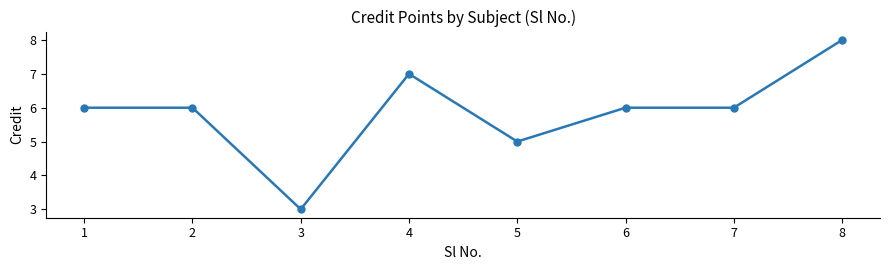

Which label corresponds to the largest value in the chart?

8